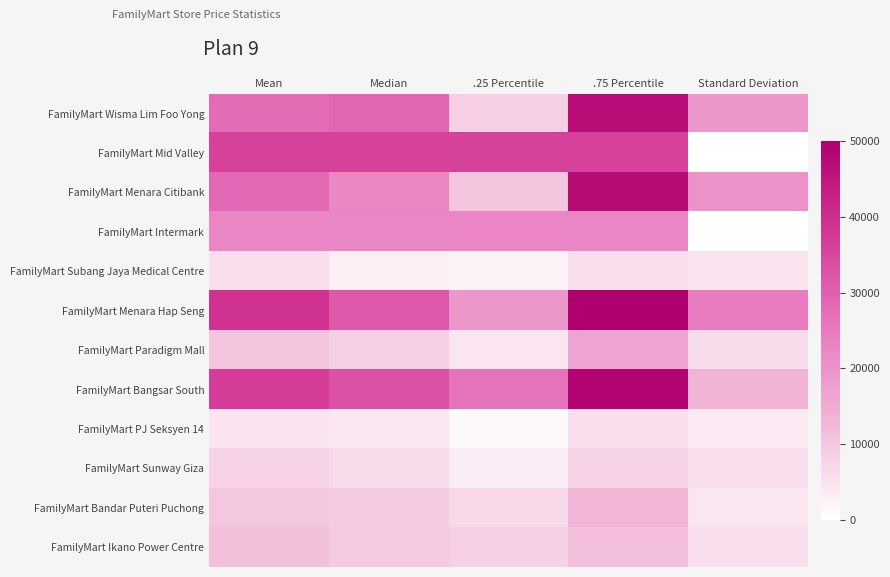

Rank the series by their maximum value, from lowest to highest.

FamilyMart Subang Jaya Medical Centre, FamilyMart PJ Seksyen 14, FamilyMart Sunway Giza, FamilyMart Ikano Power Centre, FamilyMart Bandar Puteri Puchong, FamilyMart Paradigm Mall, FamilyMart Intermark, FamilyMart Mid Valley, FamilyMart Wisma Lim Foo Yong, FamilyMart Menara Citibank, FamilyMart Bangsar South, FamilyMart Menara Hap Seng